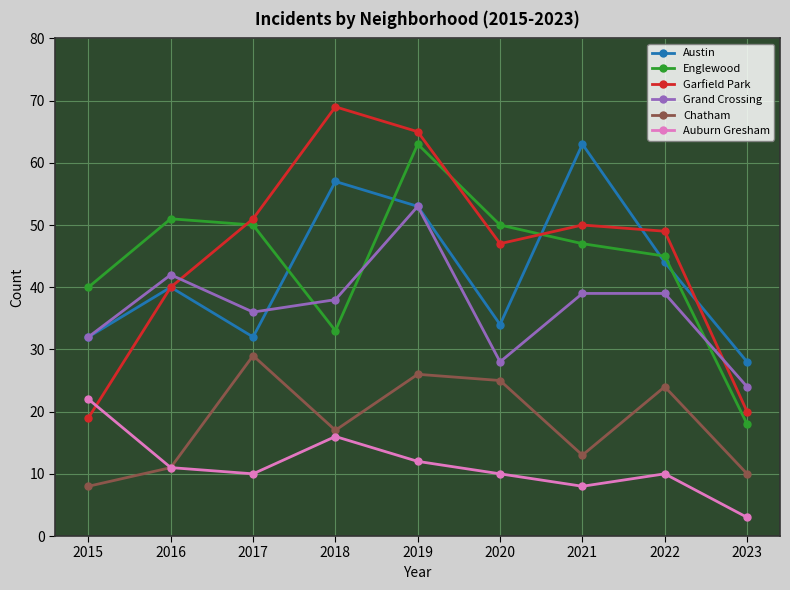

How many interior local valleys does the Grand Crossing series have?

2